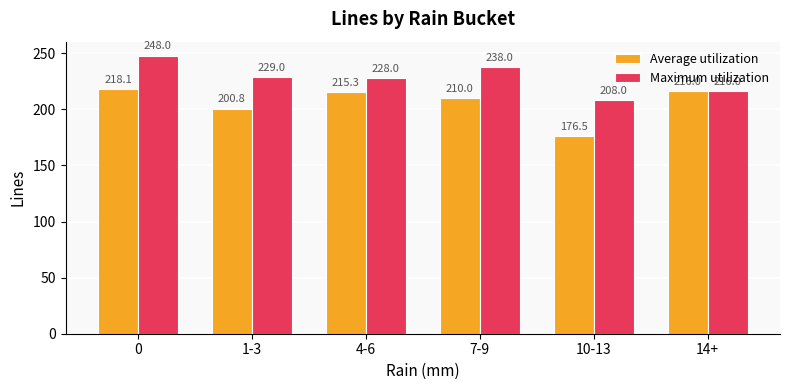

How many distinct data groups are displayed?

2